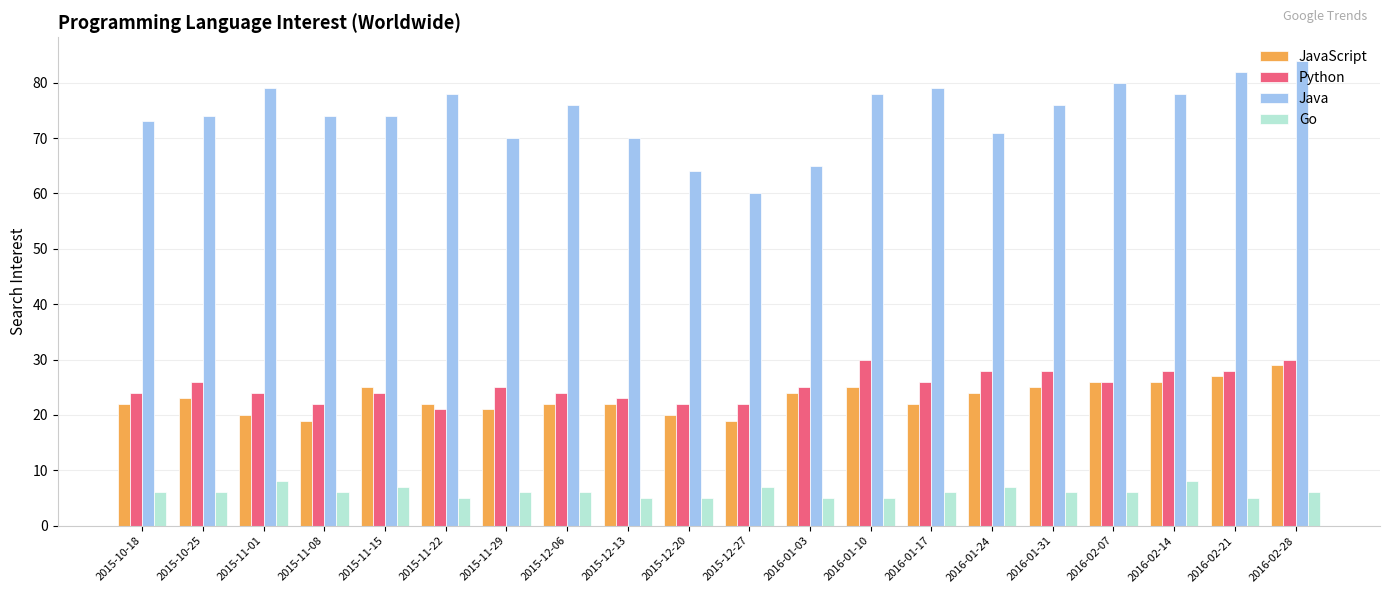

Which series has the largest range (max minus min)?

Java